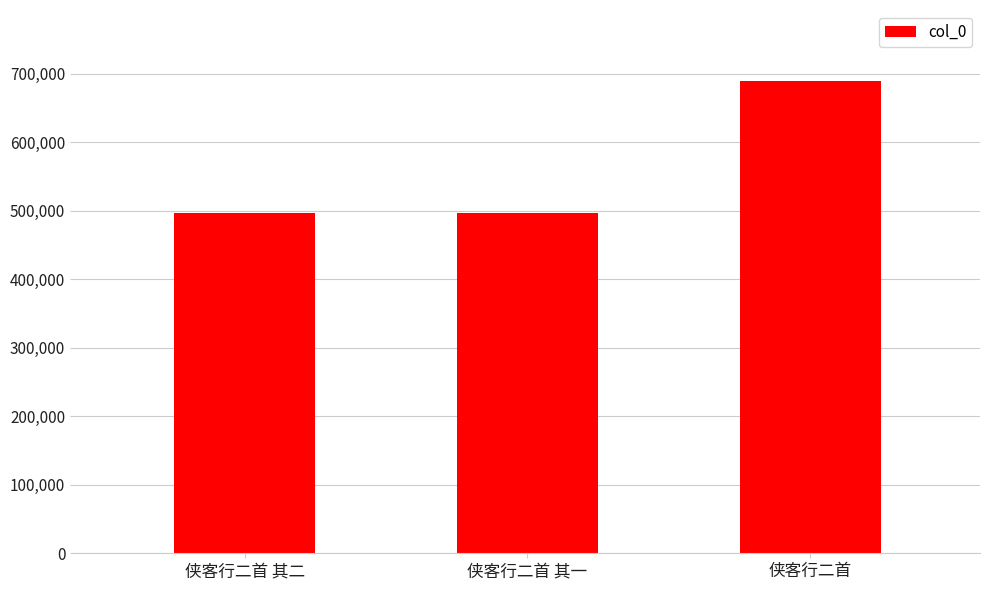

Are the bars horizontal?

No